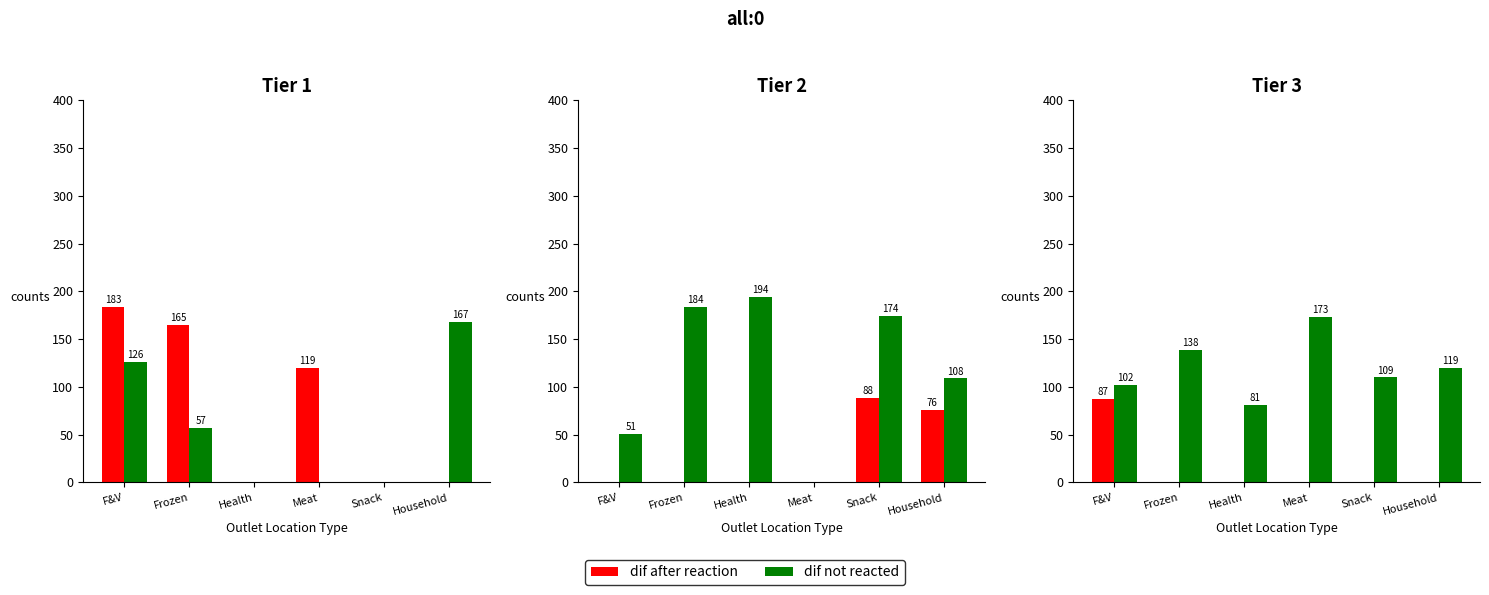

Between Meat and Frozen, which is larger?

Meat